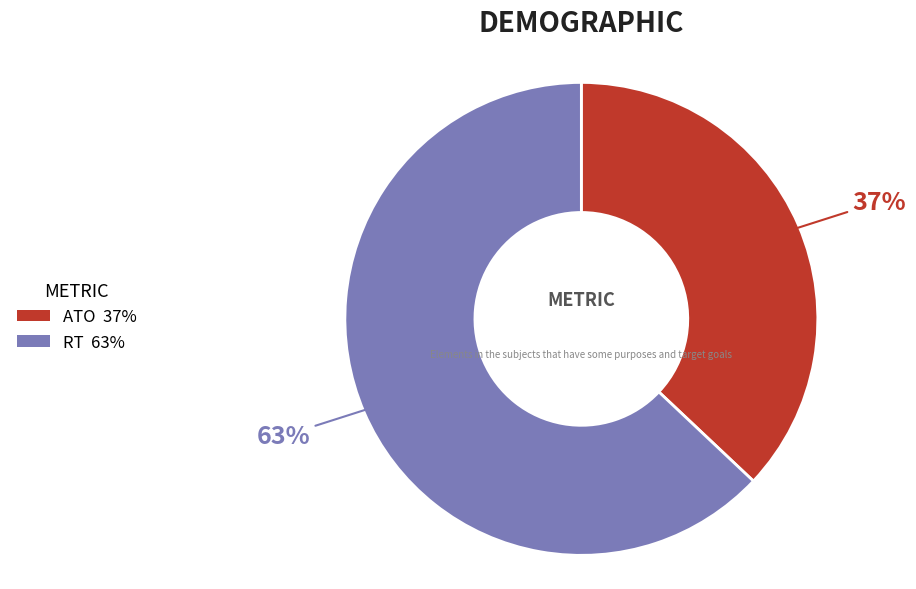

Do RT and ATO together represent more than half of the pie?

Yes